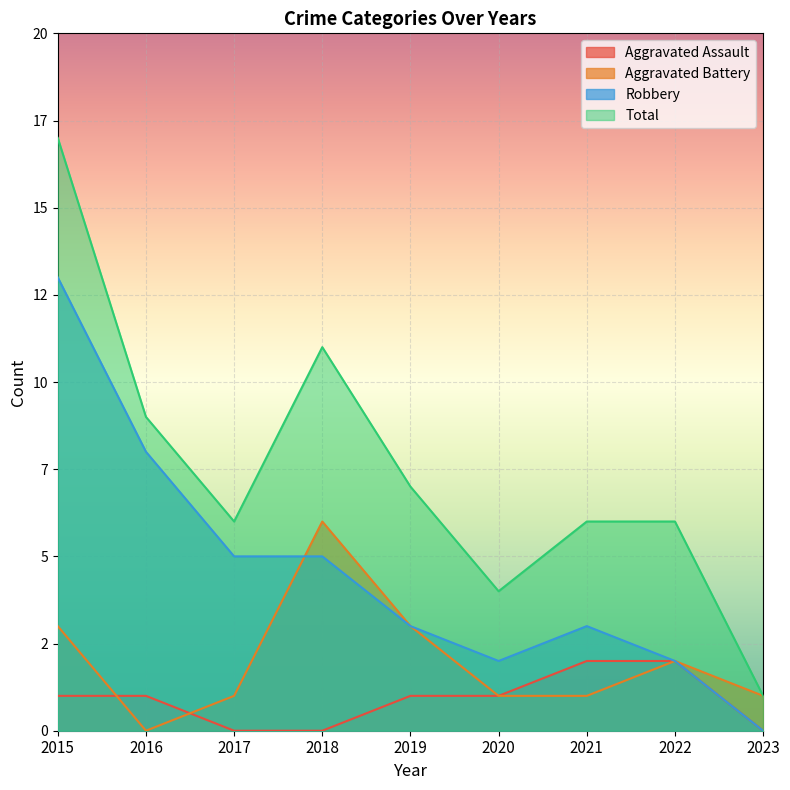

Rank the categories by Aggravated Assault value from lowest to highest.

2017, 2018, 2023, 2015, 2016, 2019, 2020, 2021, 2022